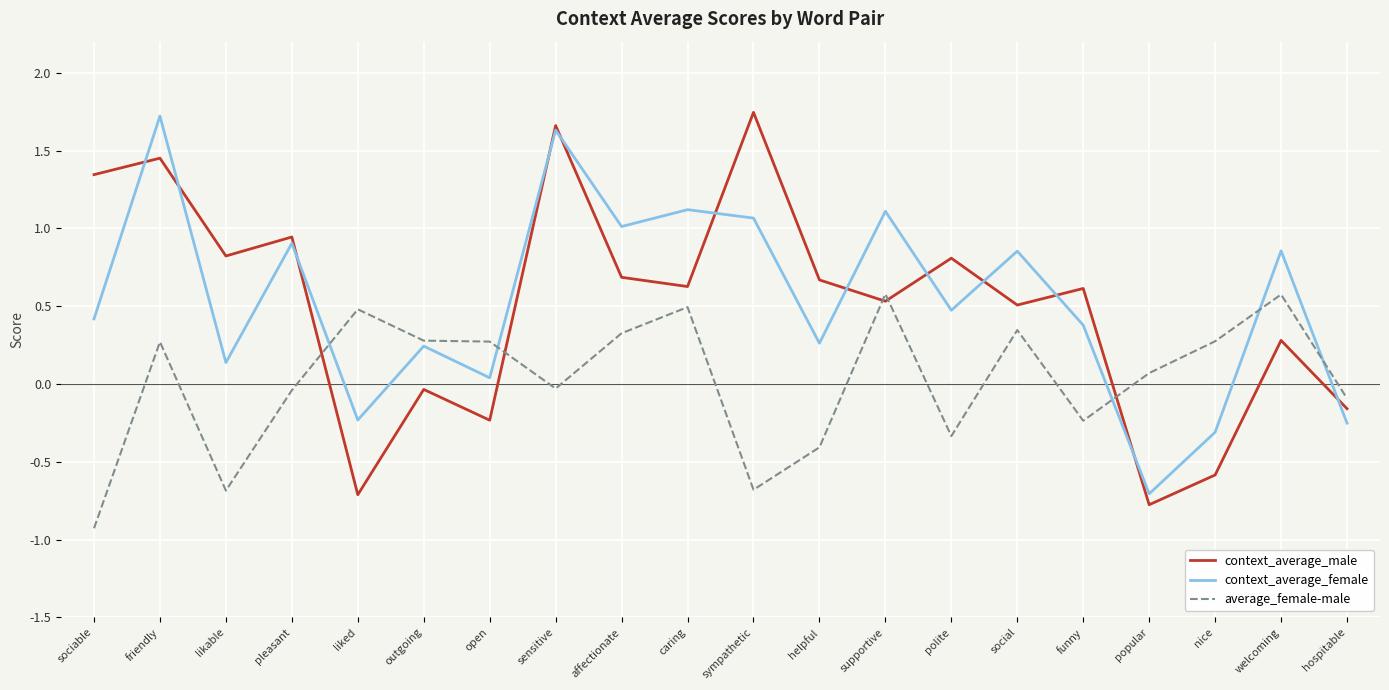

Which label corresponds to the smallest value in the chart?

sociable